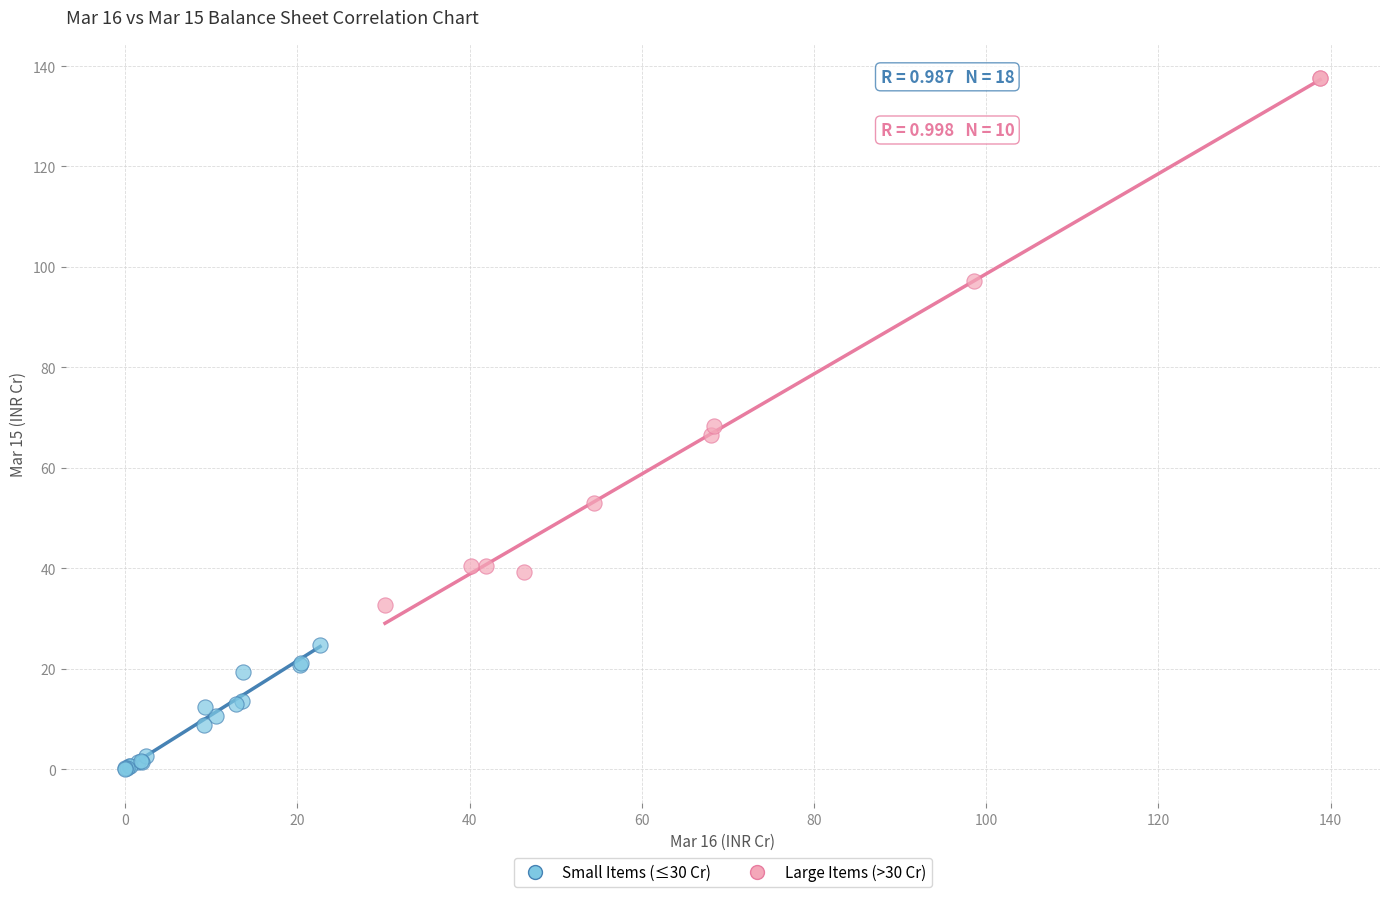

Which series reaches the maximum Y coordinate?

Large Items (>30 Cr)